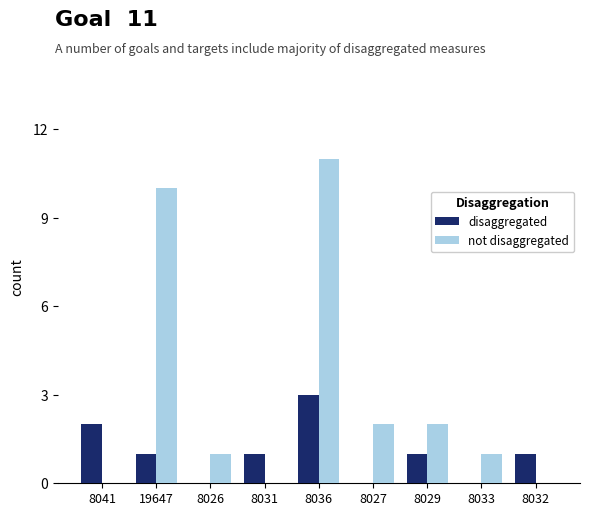

How many disaggregated values are between 0 and 1?

7